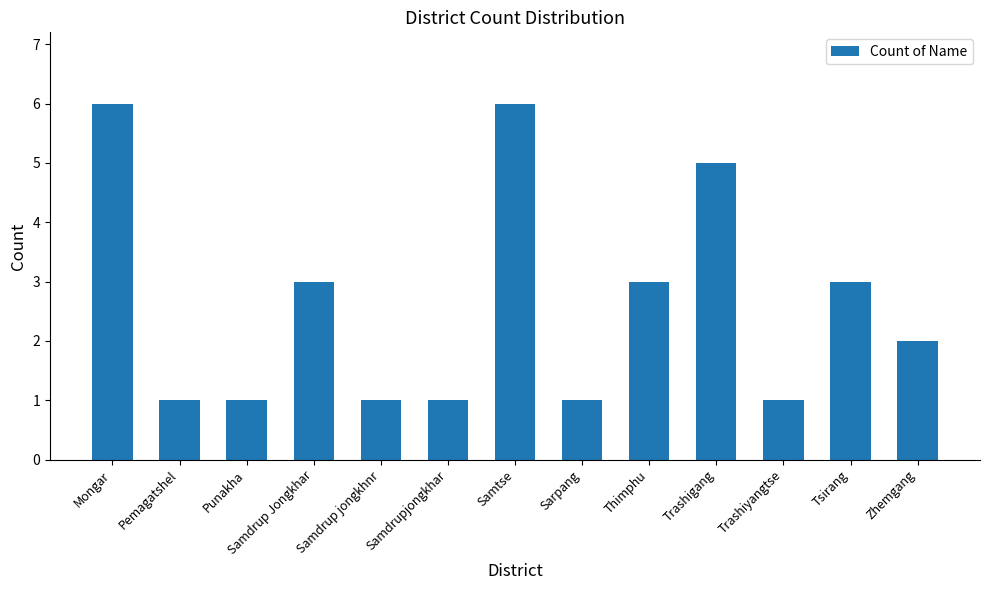

What is the difference between the second highest and second lowest values?

5